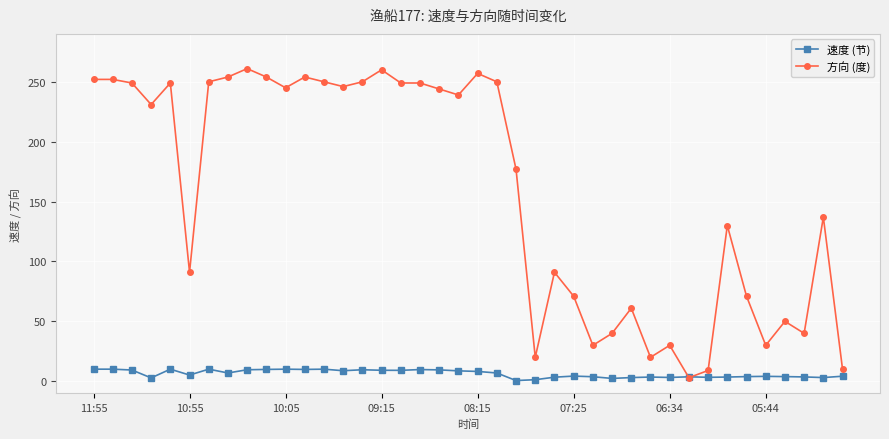

Which series has the largest total across all categories?

方向 (度)